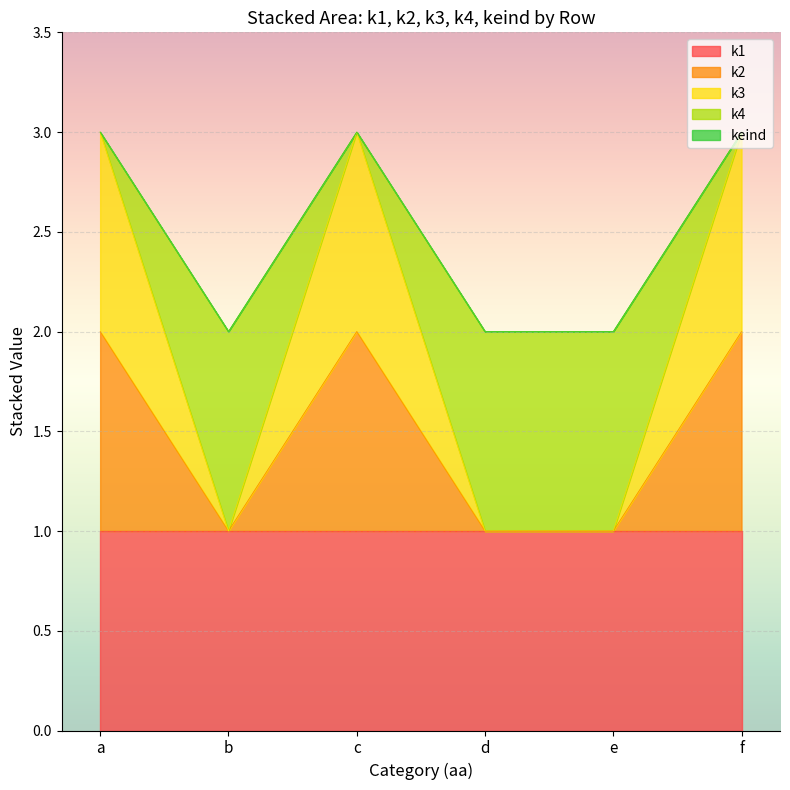

Does the chart display data point markers on the line(s)?

No